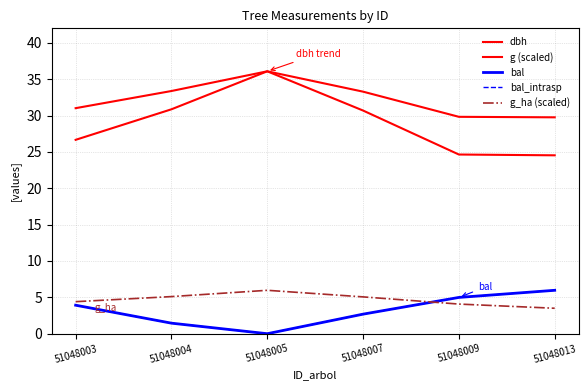

True or false: dbh and g_ha (scaled) cross at least once.

False